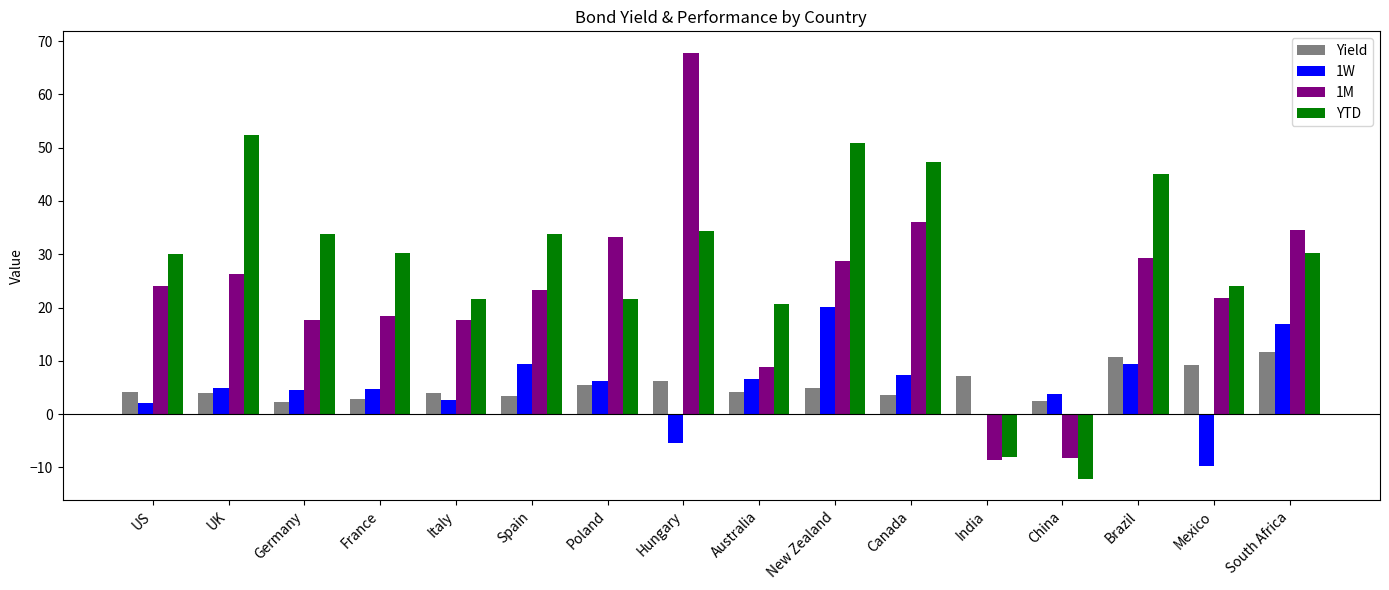

Which category has the highest value in the 1W series?

New Zealand